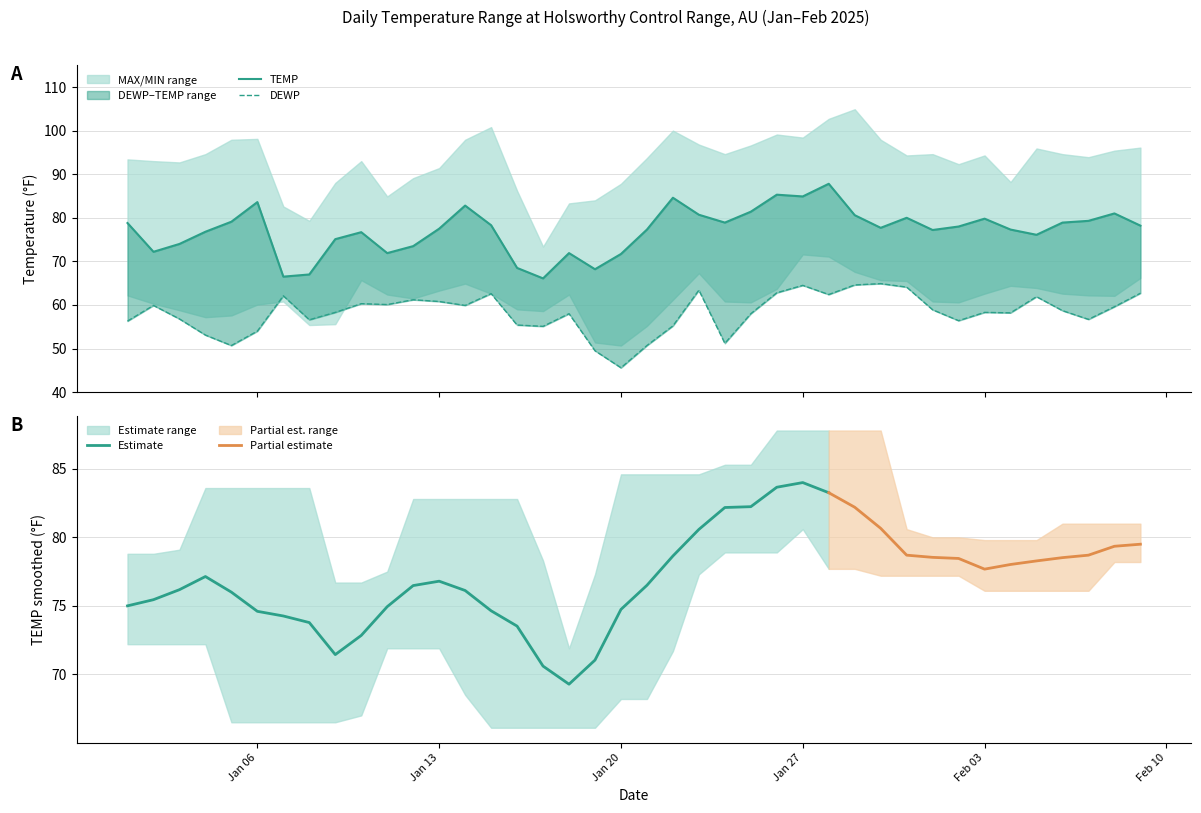

What is the difference between the maximum and minimum values in the DEWP series?

19.3